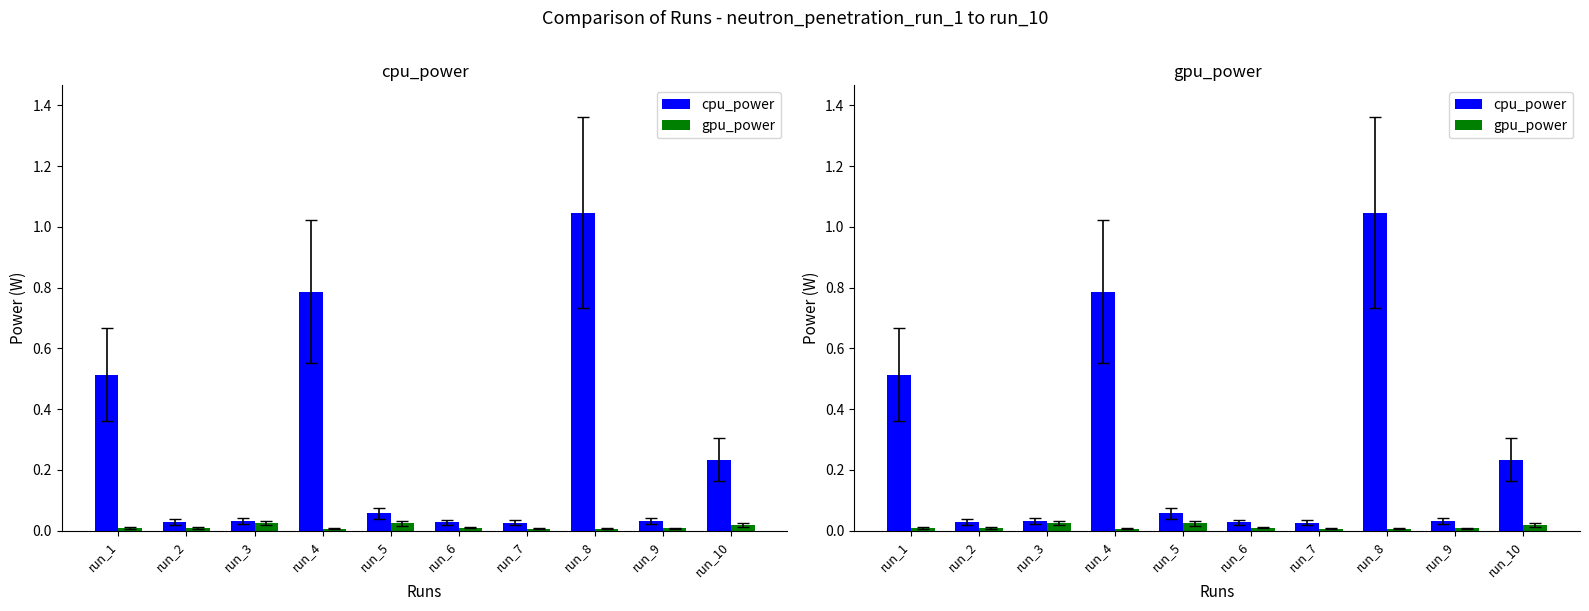

Count the number of categories in the chart.

10